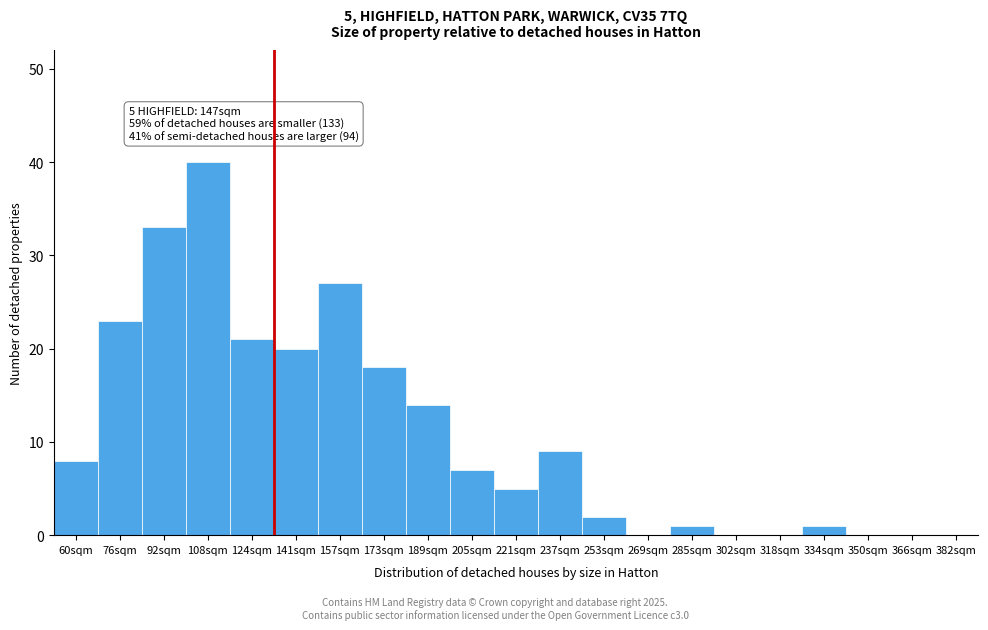

Reading right to left, extract all data points from this chart.

382sqm=0	366sqm=0	350sqm=0	334sqm=1	318sqm=0	302sqm=0	285sqm=1	269sqm=0	253sqm=2	237sqm=9	221sqm=5	205sqm=7	189sqm=14	173sqm=18	157sqm=27	141sqm=20	124sqm=21	108sqm=40	92sqm=33	76sqm=23	60sqm=8